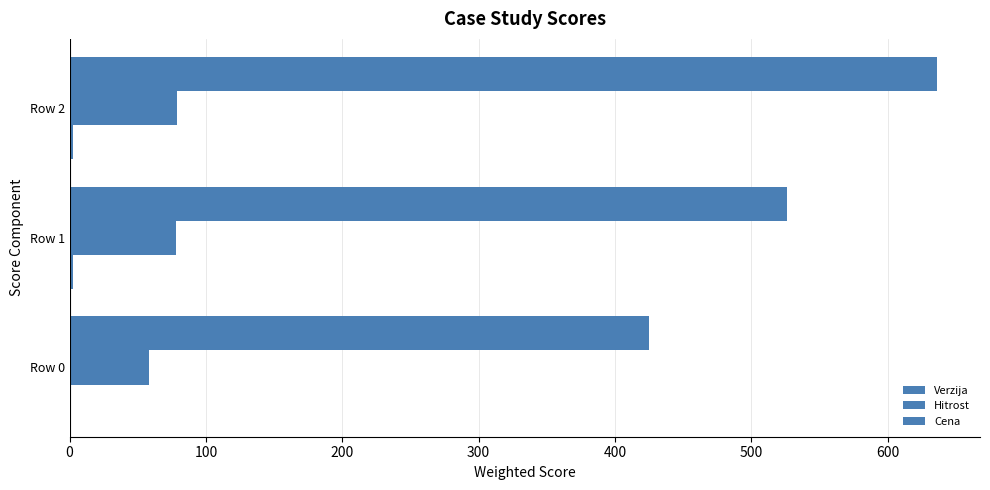

What is the value of the Cena bar at the 1st from the left?

425.0